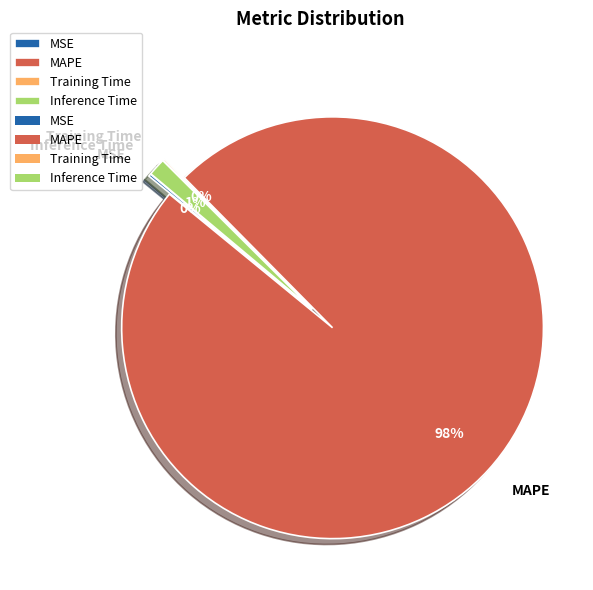

How many slices are in this pie chart?

4